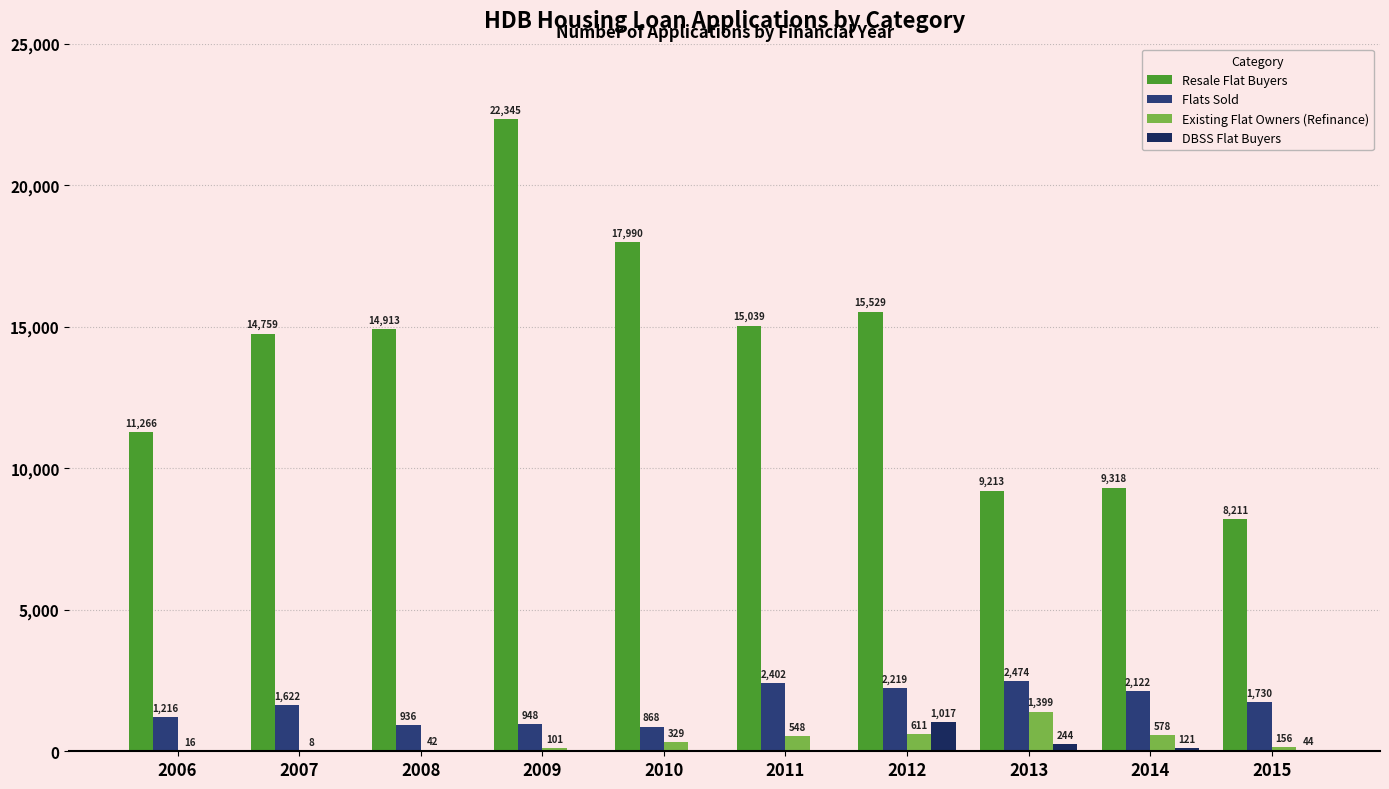

How many groups of bars are there?

10